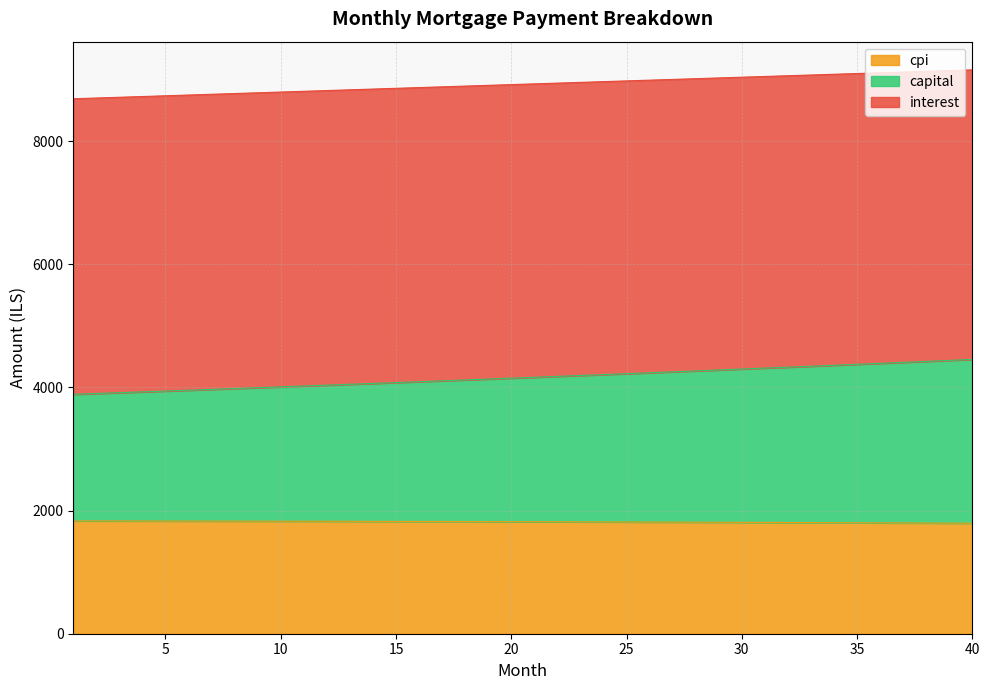

What is the lowest value of the cpi series?

1794.7